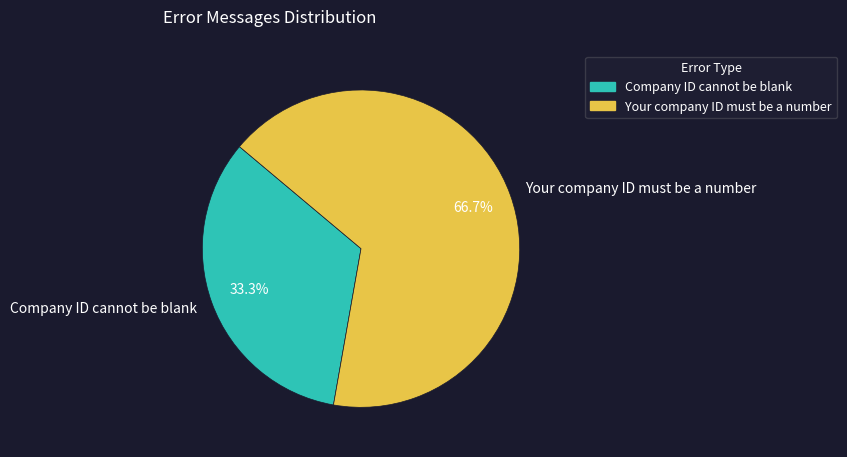

To the nearest percent, what is the combined percentage of Company ID cannot be blank and Your company ID must be a number?

100%